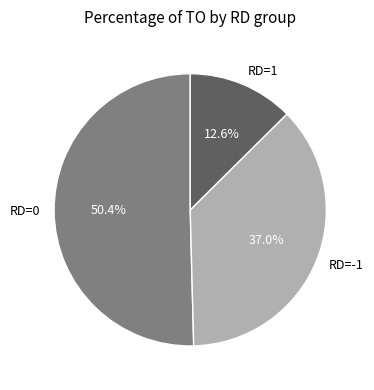

Is there any slice that represents more than half of the pie?

Yes